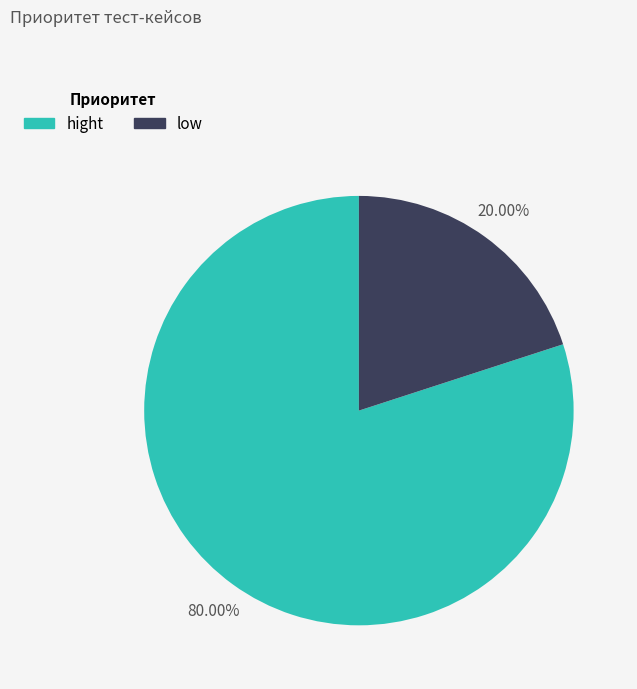

How many segments does this pie chart have?

2